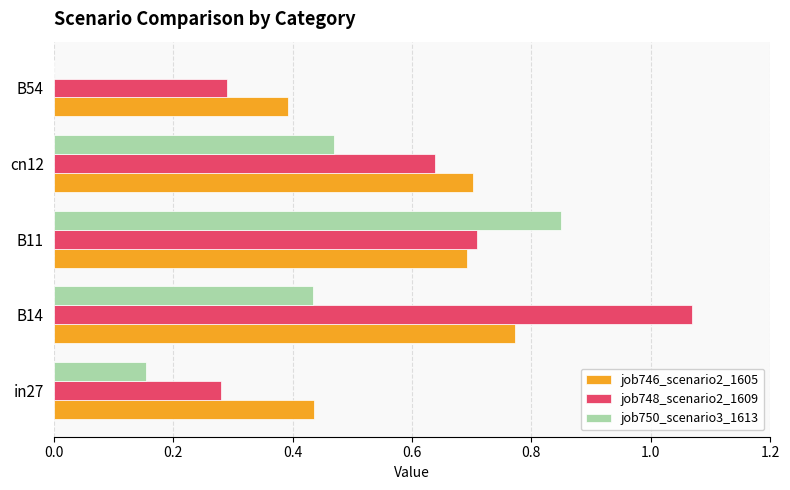

Between B14 and cn12, which series saw the biggest shift?

job748_scenario2_1609